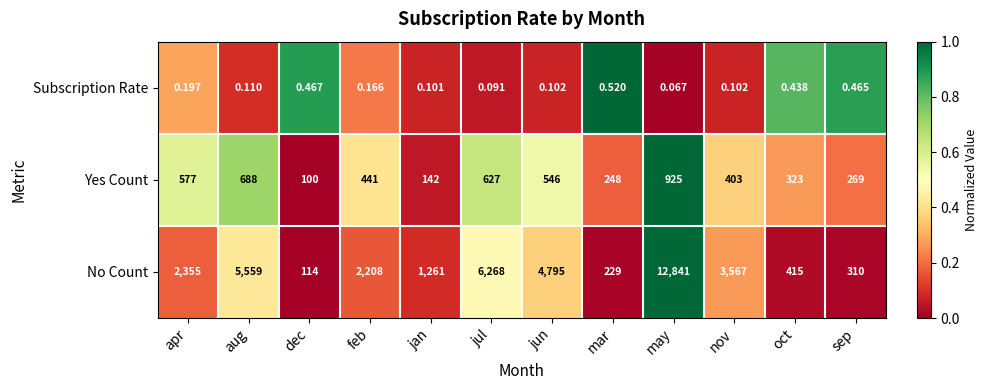

Rank the series by their maximum value, from lowest to highest.

Subscription Rate, Yes Count, No Count